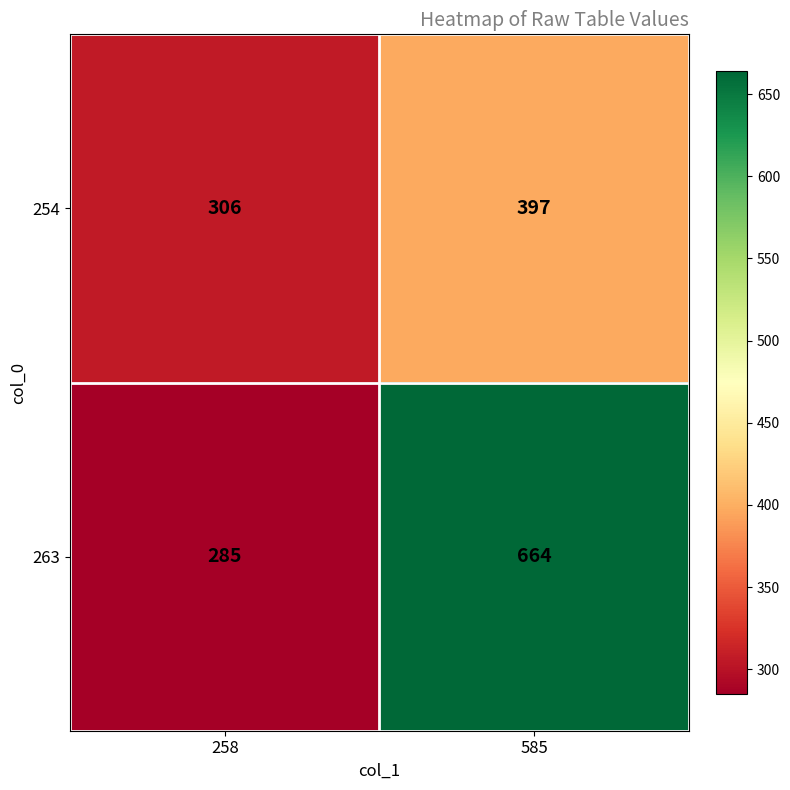

What is the total value across all series at 585?

1061